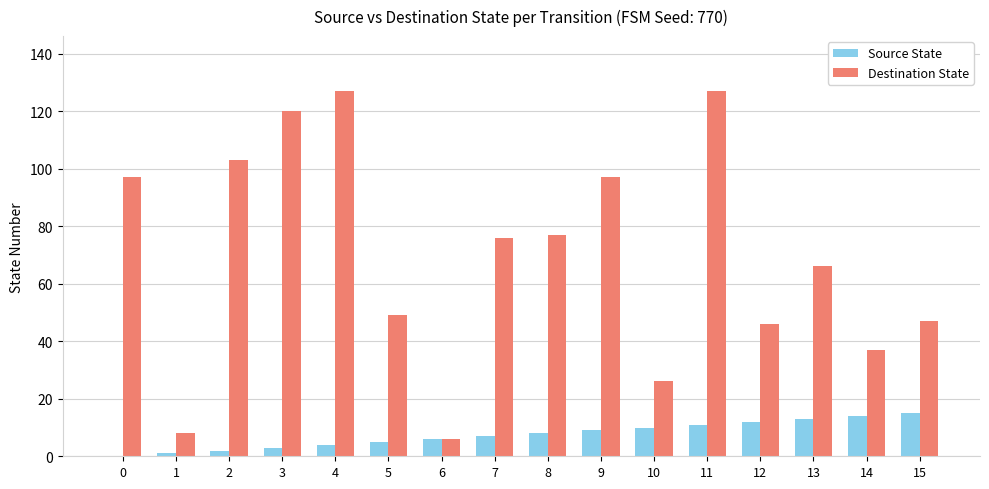

What is the sum of all Source State values?

120